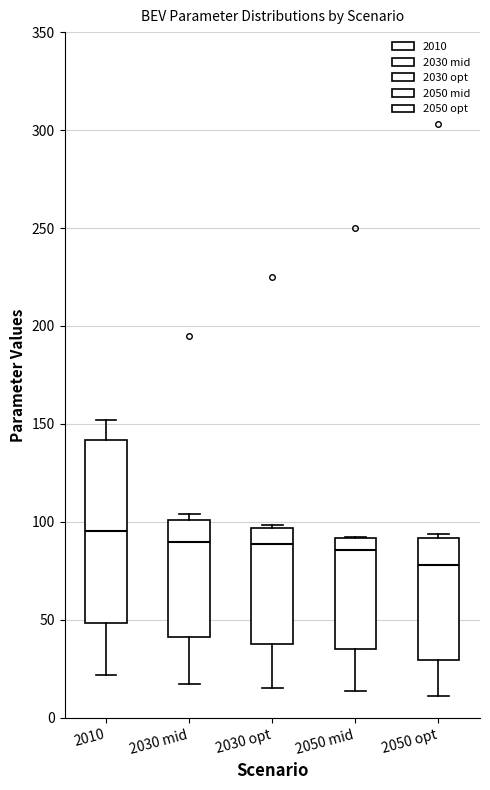

Where is the upper edge of the box for 2050 opt on the y-axis? The values are not printed on the chart, so give them approximately, as read against the axis.

90